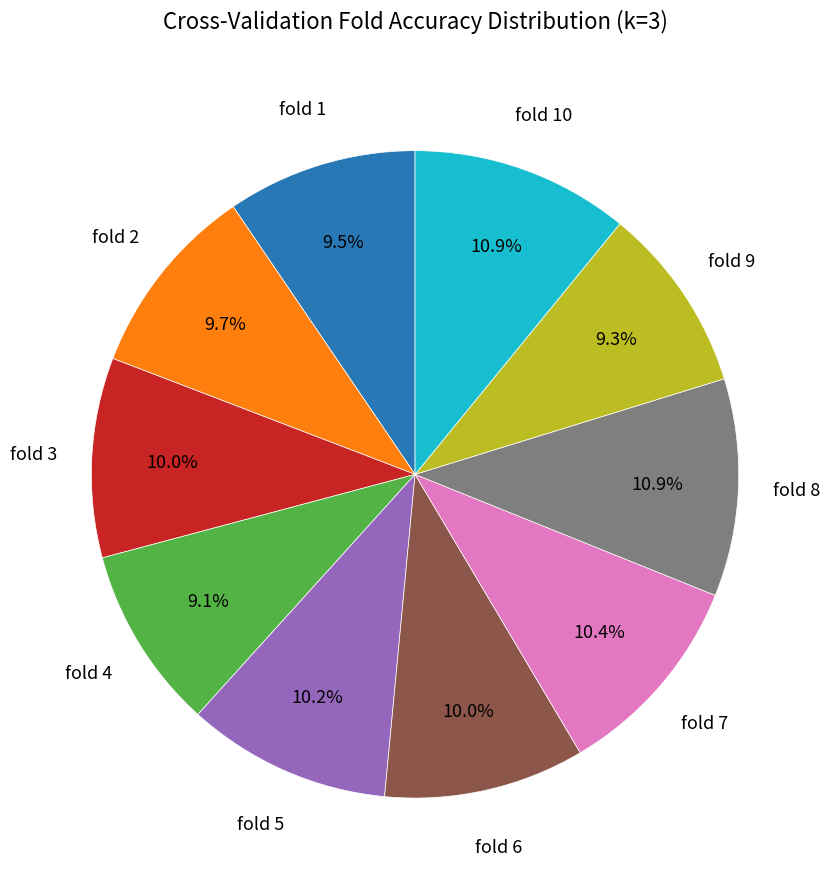

Which has a higher value, fold 6 or fold 4?

fold 6